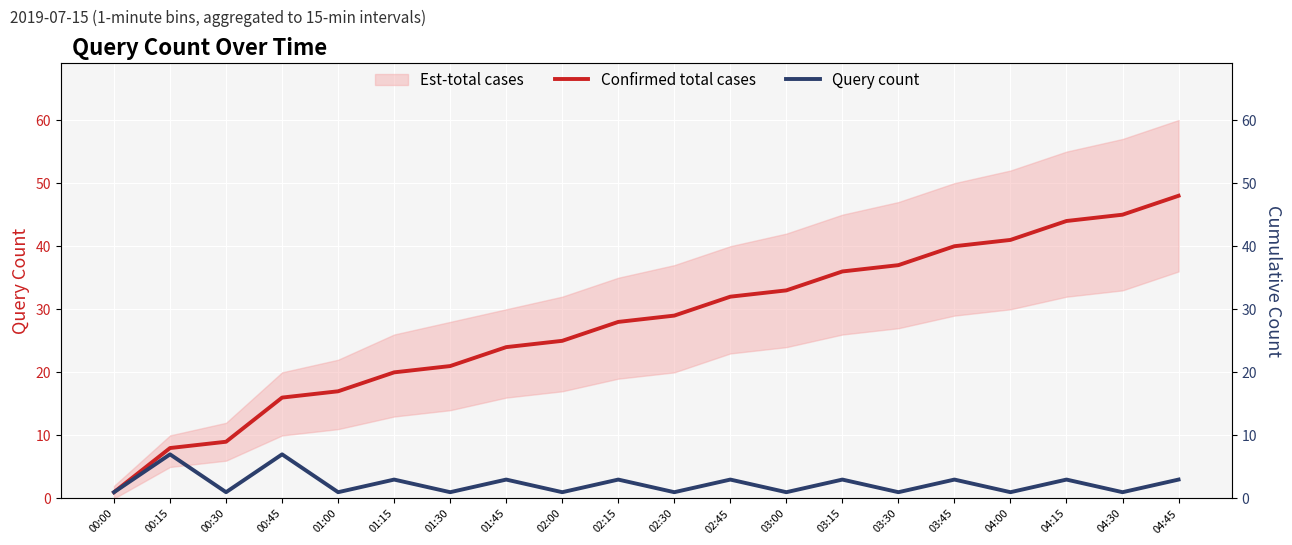

What is the sum of the Confirmed total cases values at 04:30 and 04:00?

86